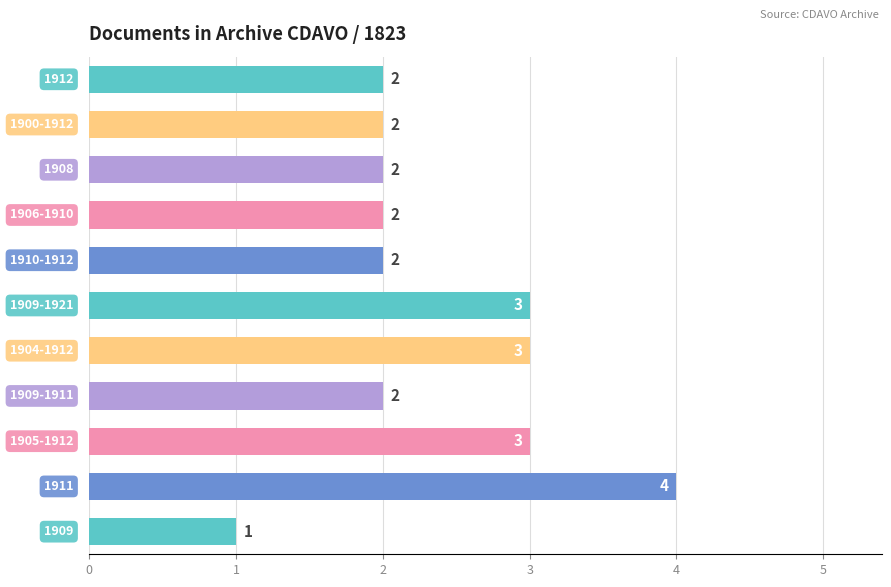

Count the values in the range 2 to 3.

9